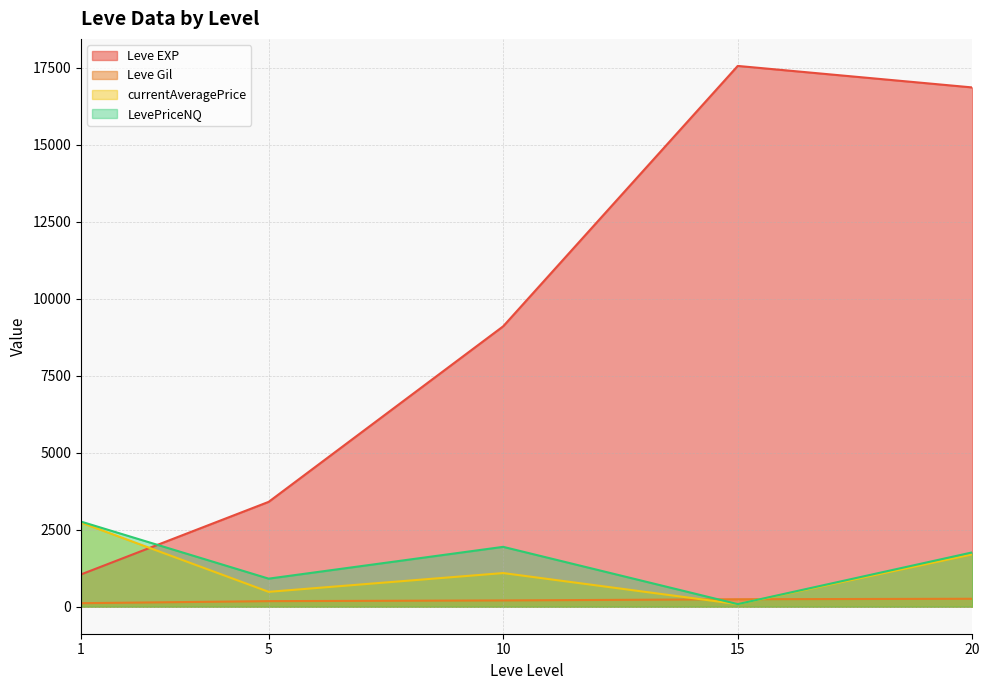

What is the average value of the Leve EXP series?

9892